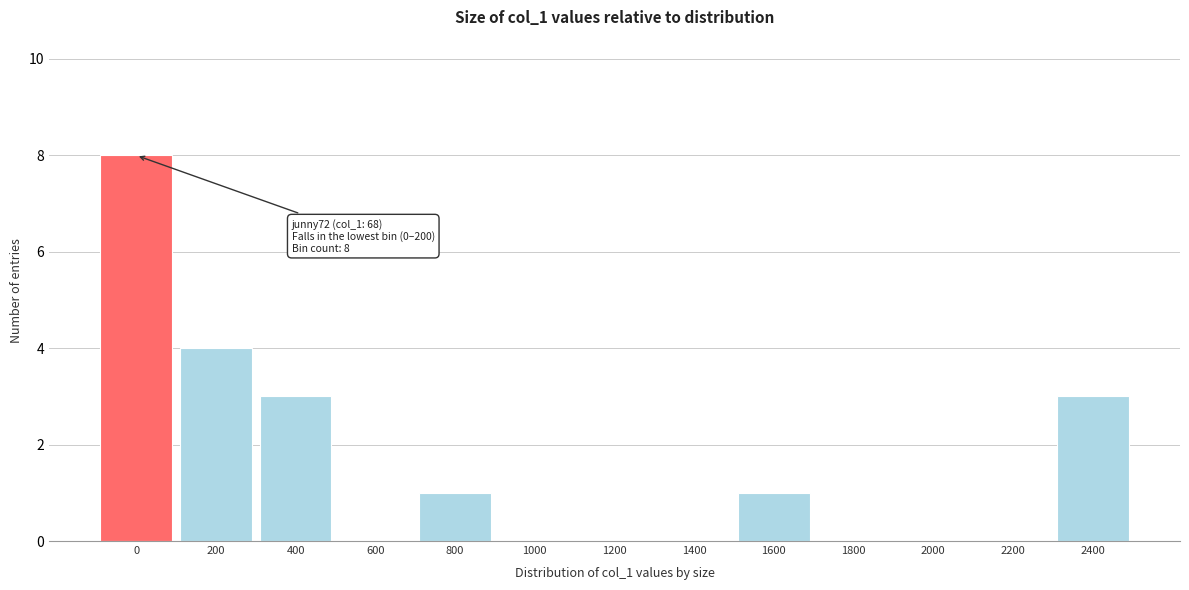

Reading right to left, extract all data points from this chart.

2400=3	2200=0	2000=0	1800=0	1600=1	1400=0	1200=0	1000=0	800=1	600=0	400=3	200=4	0=8